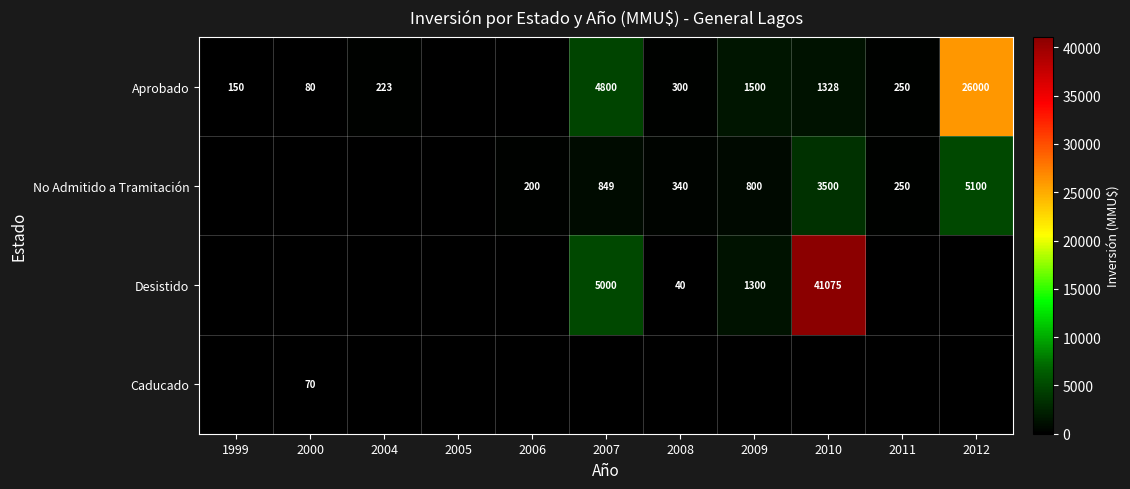

True or false: Aprobado has a value of 106 at 2000.

False